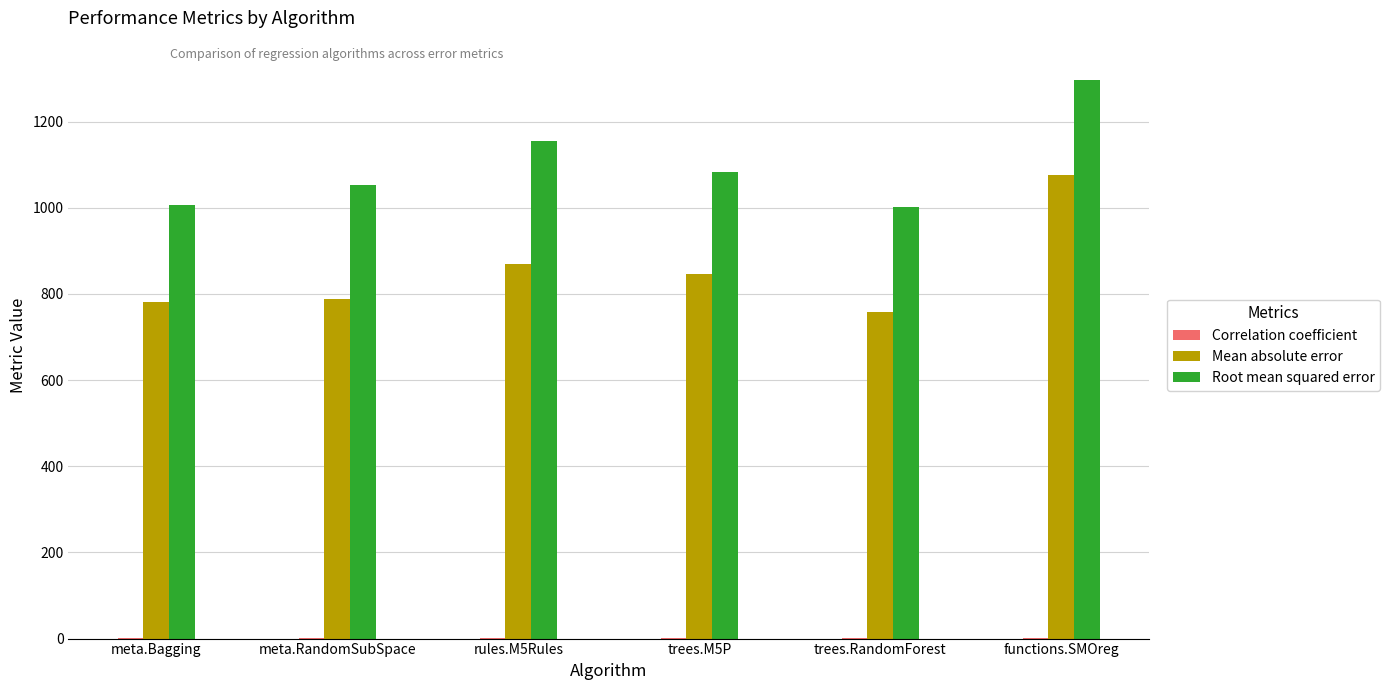

Which category has the highest value across all series?

functions.SMOreg